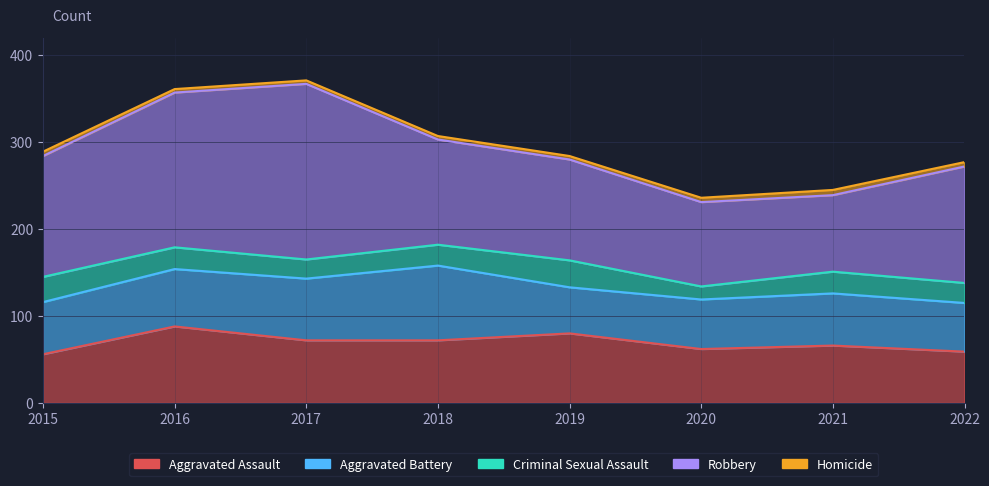

What is the value of the Robbery point at the 3rd from the left?

202